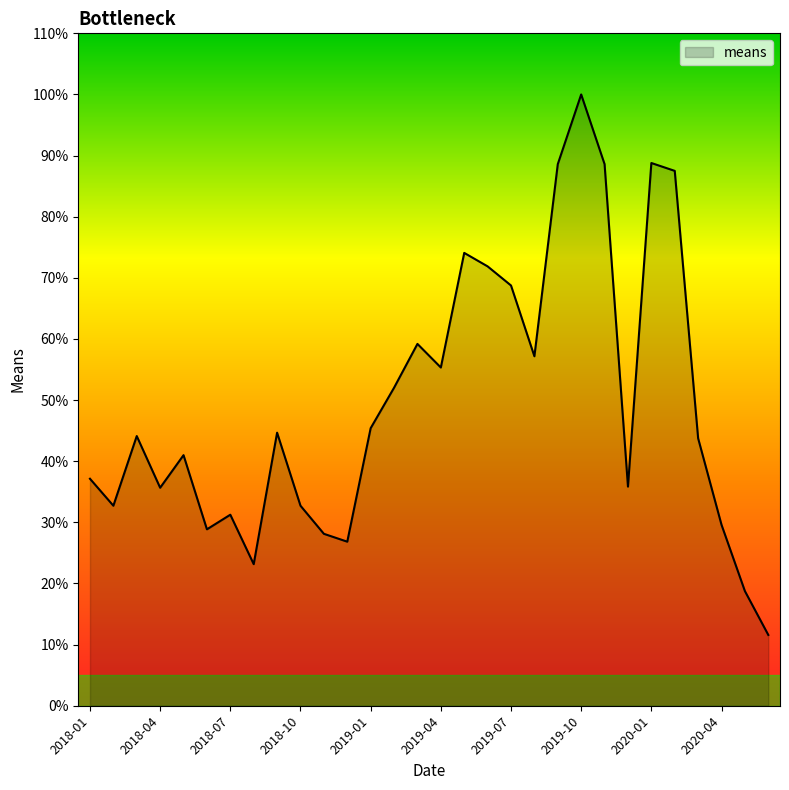

What is the greatest value displayed?

100.0